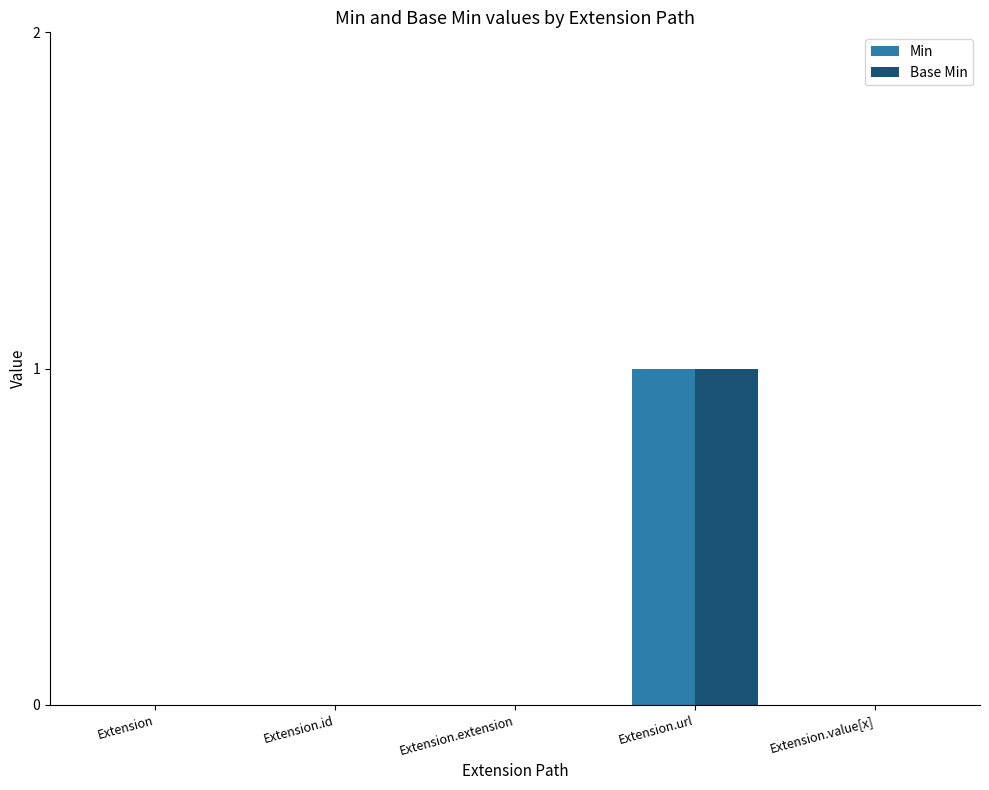

The value of Base Min at Extension.url is 1. True or false?

True